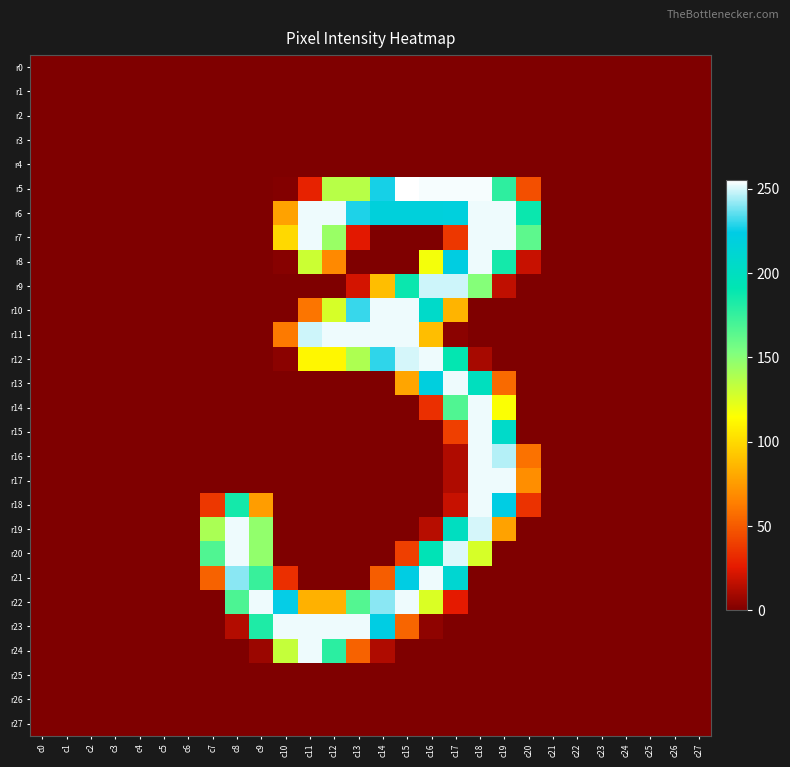

Reading left to right, extract all data points from this chart.

r0: c0=0	c1=0	c2=0	c3=0	c4=0	c5=0	c6=0	c7=0	c8=0	c9=0	c10=0	c11=0	c12=0	c13=0	c14=0	c15=0	c16=0	c17=0	c18=0	c19=0	c20=0	c21=0	c22=0	c23=0	c24=0	c25=0	c26=0	c27=0
r1: c0=0	c1=0	c2=0	c3=0	c4=0	c5=0	c6=0	c7=0	c8=0	c9=0	c10=0	c11=0	c12=0	c13=0	c14=0	c15=0	c16=0	c17=0	c18=0	c19=0	c20=0	c21=0	c22=0	c23=0	c24=0	c25=0	c26=0	c27=0
r2: c0=0	c1=0	c2=0	c3=0	c4=0	c5=0	c6=0	c7=0	c8=0	c9=0	c10=0	c11=0	c12=0	c13=0	c14=0	c15=0	c16=0	c17=0	c18=0	c19=0	c20=0	c21=0	c22=0	c23=0	c24=0	c25=0	c26=0	c27=0
r3: c0=0	c1=0	c2=0	c3=0	c4=0	c5=0	c6=0	c7=0	c8=0	c9=0	c10=0	c11=0	c12=0	c13=0	c14=0	c15=0	c16=0	c17=0	c18=0	c19=0	c20=0	c21=0	c22=0	c23=0	c24=0	c25=0	c26=0	c27=0
r4: c0=0	c1=0	c2=0	c3=0	c4=0	c5=0	c6=0	c7=0	c8=0	c9=0	c10=0	c11=0	c12=0	c13=0	c14=0	c15=0	c16=0	c17=0	c18=0	c19=0	c20=0	c21=0	c22=0	c23=0	c24=0	c25=0	c26=0	c27=0
r5: c0=0	c1=0	c2=0	c3=0	c4=0	c5=0	c6=0	c7=0	c8=0	c9=0	c10=1	c11=29	c12=136	c13=136	c14=227	c15=255	c16=254	c17=254	c18=254	c19=177	c20=46	c21=0	c22=0	c23=0	c24=0	c25=0	c26=0	c27=0
r6: c0=0	c1=0	c2=0	c3=0	c4=0	c5=0	c6=0	c7=0	c8=0	c9=0	c10=78	c11=253	c12=253	c13=228	c14=218	c15=218	c16=218	c17=219	c18=253	c19=253	c20=188	c21=0	c22=0	c23=0	c24=0	c25=0	c26=0	c27=0
r7: c0=0	c1=0	c2=0	c3=0	c4=0	c5=0	c6=0	c7=0	c8=0	c9=0	c10=100	c11=253	c12=145	c13=25	c14=0	c15=0	c16=0	c17=37	c18=253	c19=253	c20=163	c21=0	c22=0	c23=0	c24=0	c25=0	c26=0	c27=0
r8: c0=0	c1=0	c2=0	c3=0	c4=0	c5=0	c6=0	c7=0	c8=0	c9=0	c10=2	c11=130	c12=68	c13=0	c14=0	c15=0	c16=118	c17=222	c18=253	c19=185	c20=18	c21=0	c22=0	c23=0	c24=0	c25=0	c26=0	c27=0
r9: c0=0	c1=0	c2=0	c3=0	c4=0	c5=0	c6=0	c7=0	c8=0	c9=0	c10=0	c11=0	c12=0	c13=21	c14=89	c15=188	c16=249	c17=249	c18=151	c19=16	c20=0	c21=0	c22=0	c23=0	c24=0	c25=0	c26=0	c27=0
r10: c0=0	c1=0	c2=0	c3=0	c4=0	c5=0	c6=0	c7=0	c8=0	c9=0	c10=0	c11=60	c12=127	c13=231	c14=253	c15=253	c16=206	c17=85	c18=0	c19=0	c20=0	c21=0	c22=0	c23=0	c24=0	c25=0	c26=0	c27=0
r11: c0=0	c1=0	c2=0	c3=0	c4=0	c5=0	c6=0	c7=0	c8=0	c9=0	c10=62	c11=249	c12=253	c13=253	c14=253	c15=253	c16=89	c17=3	c18=0	c19=0	c20=0	c21=0	c22=0	c23=0	c24=0	c25=0	c26=0	c27=0
r12: c0=0	c1=0	c2=0	c3=0	c4=0	c5=0	c6=0	c7=0	c8=0	c9=0	c10=3	c11=112	c12=112	c13=139	c14=230	c15=250	c16=253	c17=190	c18=10	c19=0	c20=0	c21=0	c22=0	c23=0	c24=0	c25=0	c26=0	c27=0
r13: c0=0	c1=0	c2=0	c3=0	c4=0	c5=0	c6=0	c7=0	c8=0	c9=0	c10=0	c11=0	c12=0	c13=0	c14=0	c15=79	c16=220	c17=253	c18=199	c19=56	c20=0	c21=0	c22=0	c23=0	c24=0	c25=0	c26=0	c27=0
r14: c0=0	c1=0	c2=0	c3=0	c4=0	c5=0	c6=0	c7=0	c8=0	c9=0	c10=0	c11=0	c12=0	c13=0	c14=0	c15=0	c16=34	c17=167	c18=253	c19=116	c20=0	c21=0	c22=0	c23=0	c24=0	c25=0	c26=0	c27=0
r15: c0=0	c1=0	c2=0	c3=0	c4=0	c5=0	c6=0	c7=0	c8=0	c9=0	c10=0	c11=0	c12=0	c13=0	c14=0	c15=0	c16=0	c17=40	c18=253	c19=206	c20=0	c21=0	c22=0	c23=0	c24=0	c25=0	c26=0	c27=0
r16: c0=0	c1=0	c2=0	c3=0	c4=0	c5=0	c6=0	c7=0	c8=0	c9=0	c10=0	c11=0	c12=0	c13=0	c14=0	c15=0	c16=0	c17=12	c18=253	c19=246	c20=59	c21=0	c22=0	c23=0	c24=0	c25=0	c26=0	c27=0
r17: c0=0	c1=0	c2=0	c3=0	c4=0	c5=0	c6=0	c7=0	c8=0	c9=0	c10=0	c11=0	c12=0	c13=0	c14=0	c15=0	c16=0	c17=12	c18=253	c19=253	c20=70	c21=0	c22=0	c23=0	c24=0	c25=0	c26=0	c27=0
r18: c0=0	c1=0	c2=0	c3=0	c4=0	c5=0	c6=0	c7=37	c8=185	c9=76	c10=0	c11=0	c12=0	c13=0	c14=0	c15=0	c16=0	c17=18	c18=253	c19=223	c20=35	c21=0	c22=0	c23=0	c24=0	c25=0	c26=0	c27=0
r19: c0=0	c1=0	c2=0	c3=0	c4=0	c5=0	c6=0	c7=140	c8=253	c9=147	c10=0	c11=0	c12=0	c13=0	c14=0	c15=0	c16=14	c17=200	c18=250	c19=78	c20=0	c21=0	c22=0	c23=0	c24=0	c25=0	c26=0	c27=0
r20: c0=0	c1=0	c2=0	c3=0	c4=0	c5=0	c6=0	c7=167	c8=253	c9=147	c10=0	c11=0	c12=0	c13=0	c14=0	c15=40	c16=194	c17=251	c18=127	c19=0	c20=0	c21=0	c22=0	c23=0	c24=0	c25=0	c26=0	c27=0
r21: c0=0	c1=0	c2=0	c3=0	c4=0	c5=0	c6=0	c7=53	c8=241	c9=174	c10=34	c11=0	c12=0	c13=0	c14=51	c15=223	c16=253	c17=211	c18=0	c19=0	c20=0	c21=0	c22=0	c23=0	c24=0	c25=0	c26=0	c27=0
r22: c0=0	c1=0	c2=0	c3=0	c4=0	c5=0	c6=0	c7=0	c8=168	c9=253	c10=225	c11=84	c12=84	c13=166	c14=241	c15=253	c16=126	c17=26	c18=0	c19=0	c20=0	c21=0	c22=0	c23=0	c24=0	c25=0	c26=0	c27=0
r23: c0=0	c1=0	c2=0	c3=0	c4=0	c5=0	c6=0	c7=0	c8=13	c9=182	c10=253	c11=253	c12=253	c13=253	c14=223	c15=54	c16=4	c17=0	c18=0	c19=0	c20=0	c21=0	c22=0	c23=0	c24=0	c25=0	c26=0	c27=0
r24: c0=0	c1=0	c2=0	c3=0	c4=0	c5=0	c6=0	c7=0	c8=0	c9=7	c10=132	c11=253	c12=178	c13=53	c14=12	c15=0	c16=0	c17=0	c18=0	c19=0	c20=0	c21=0	c22=0	c23=0	c24=0	c25=0	c26=0	c27=0
r25: c0=0	c1=0	c2=0	c3=0	c4=0	c5=0	c6=0	c7=0	c8=0	c9=0	c10=0	c11=0	c12=0	c13=0	c14=0	c15=0	c16=0	c17=0	c18=0	c19=0	c20=0	c21=0	c22=0	c23=0	c24=0	c25=0	c26=0	c27=0
r26: c0=0	c1=0	c2=0	c3=0	c4=0	c5=0	c6=0	c7=0	c8=0	c9=0	c10=0	c11=0	c12=0	c13=0	c14=0	c15=0	c16=0	c17=0	c18=0	c19=0	c20=0	c21=0	c22=0	c23=0	c24=0	c25=0	c26=0	c27=0
r27: c0=0	c1=0	c2=0	c3=0	c4=0	c5=0	c6=0	c7=0	c8=0	c9=0	c10=0	c11=0	c12=0	c13=0	c14=0	c15=0	c16=0	c17=0	c18=0	c19=0	c20=0	c21=0	c22=0	c23=0	c24=0	c25=0	c26=0	c27=0